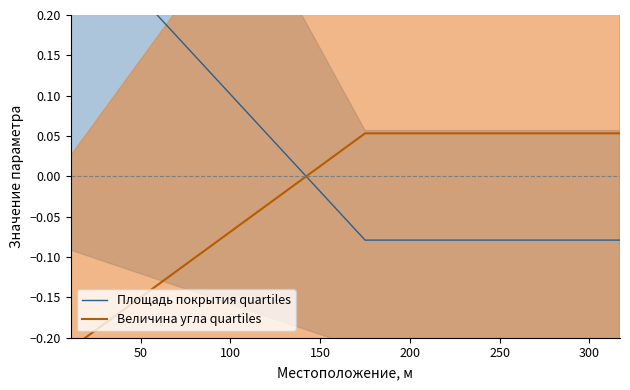

List the series in order of their peak value, lowest first.

Величина угла quartiles, Площадь покрытия quartiles